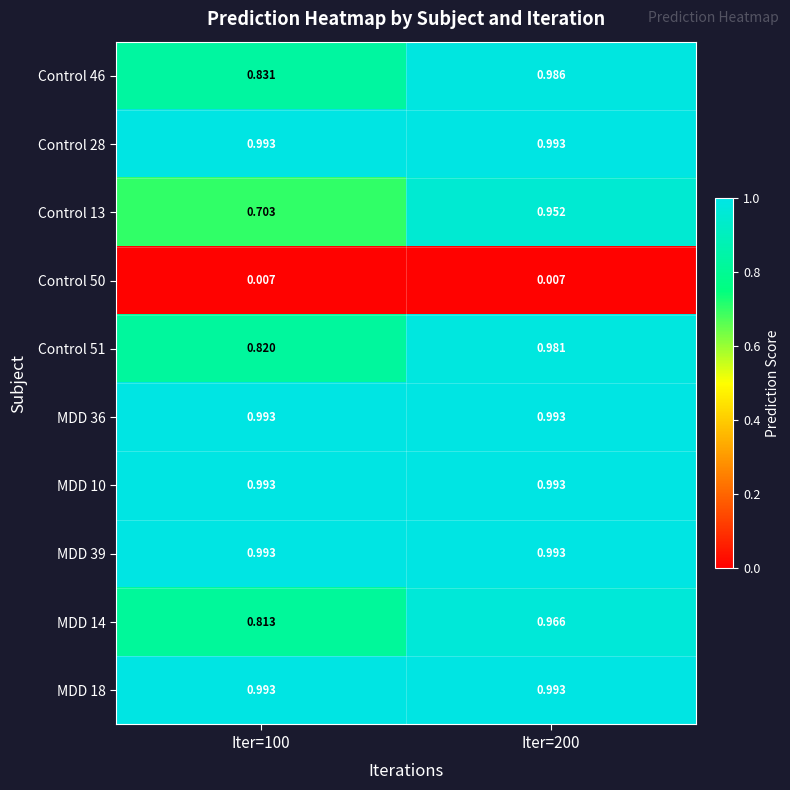

Count the number of categories in the chart.

2